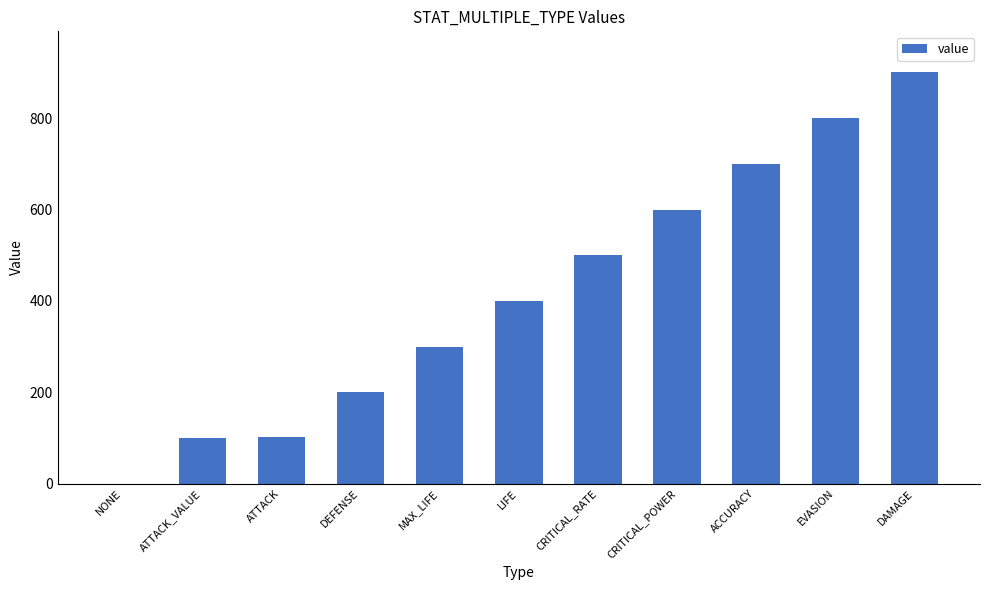

At which category does the chart reach its peak across all series?

DAMAGE